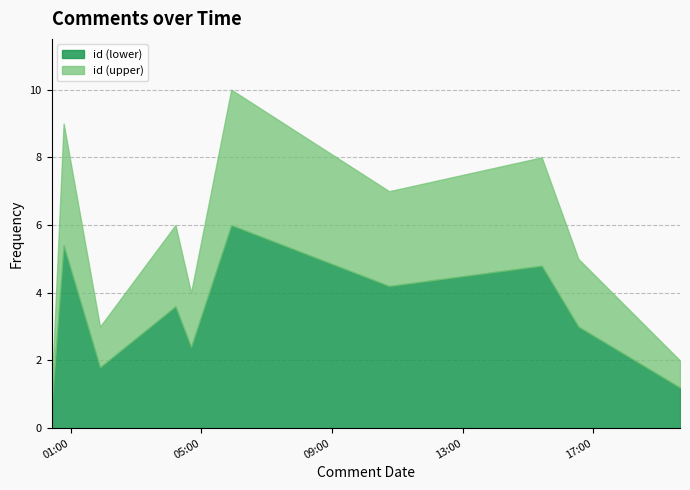

What is the change in value from 2021-12-14T04:12:27 to 2021-12-14T15:25:29?

+2